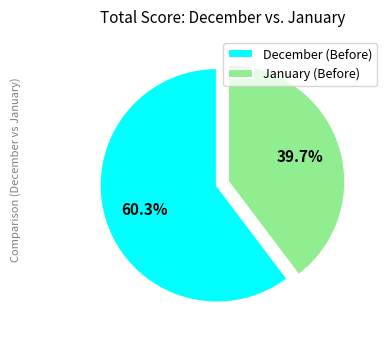

Is it true that December (Before) is 74% of the pie?

False